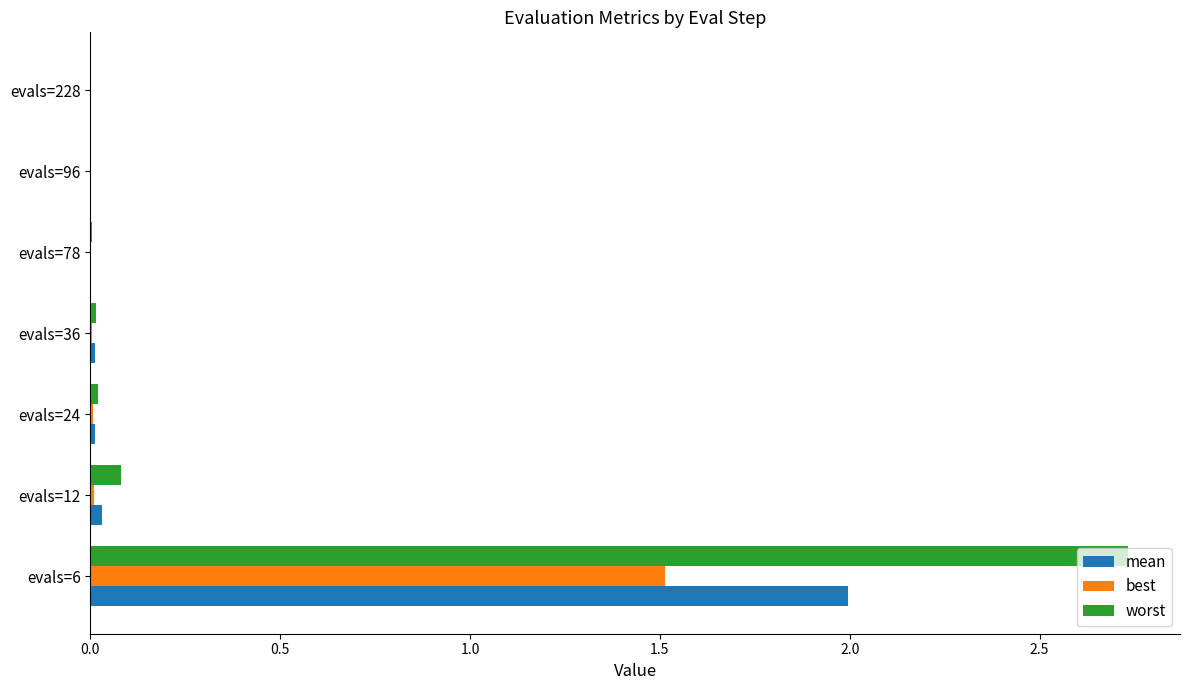

The value of best at evals=78 is 0.0. True or false?

True